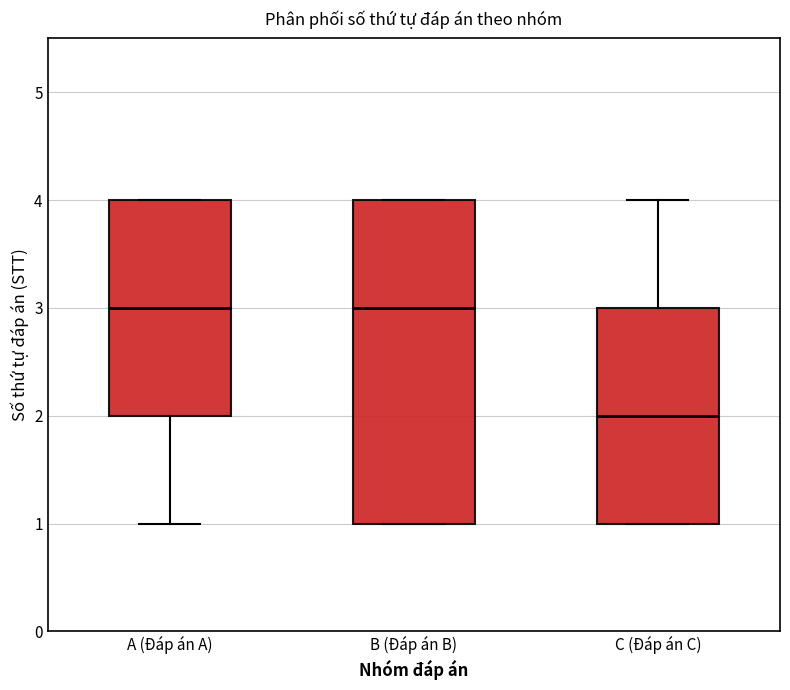

Reading left to right, read every box against the y-axis: the position of its median line, the range the box covers, and the ends of its whiskers. The values are not printed on the chart, so give them approximately, as read against the axis.

A (Đáp án A): median 3, box 2 to 4, whiskers 1 to 4
B (Đáp án B): median 3, box 1 to 4, whiskers 1 to 4
C (Đáp án C): median 2, box 1 to 3, whiskers 1 to 4